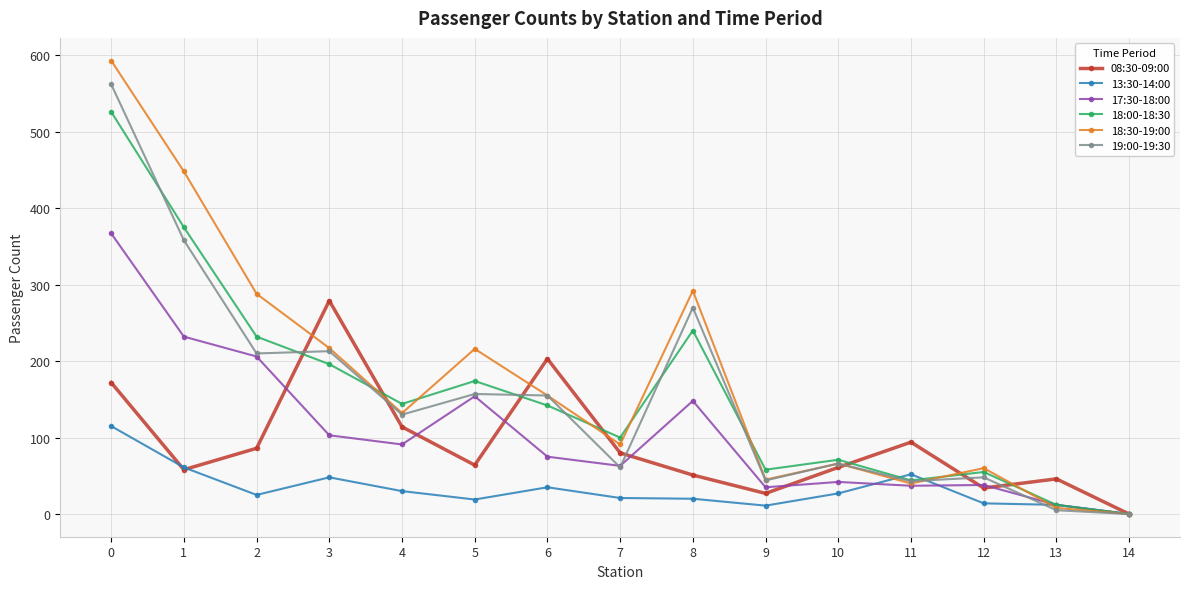

Rank the series by their maximum value, from lowest to highest.

13:30-14:00, 08:30-09:00, 17:30-18:00, 18:00-18:30, 19:00-19:30, 18:30-19:00